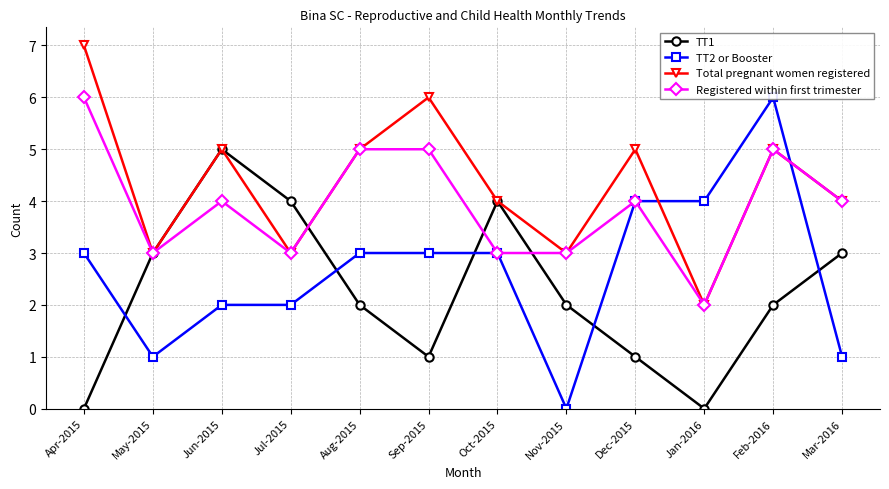

How many lines are shown in the chart?

4